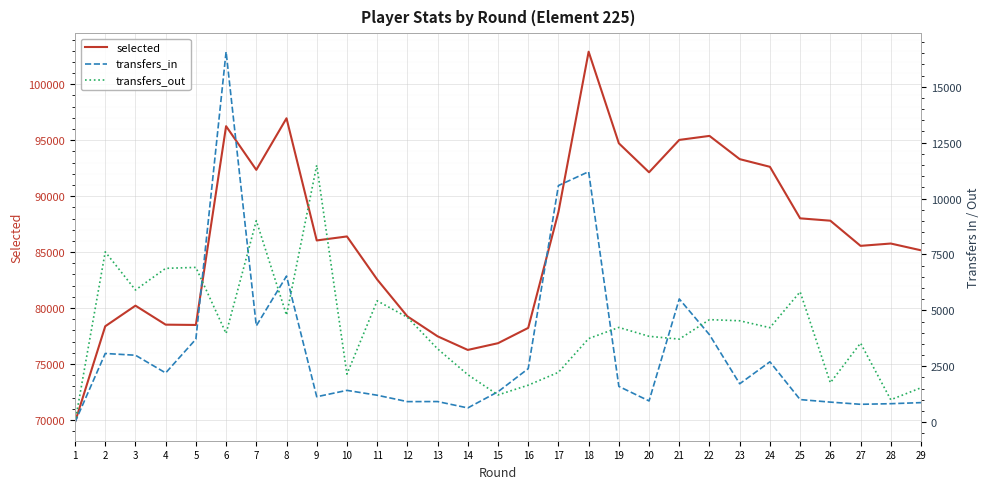

What is the highest value of the transfers_out series?

11490